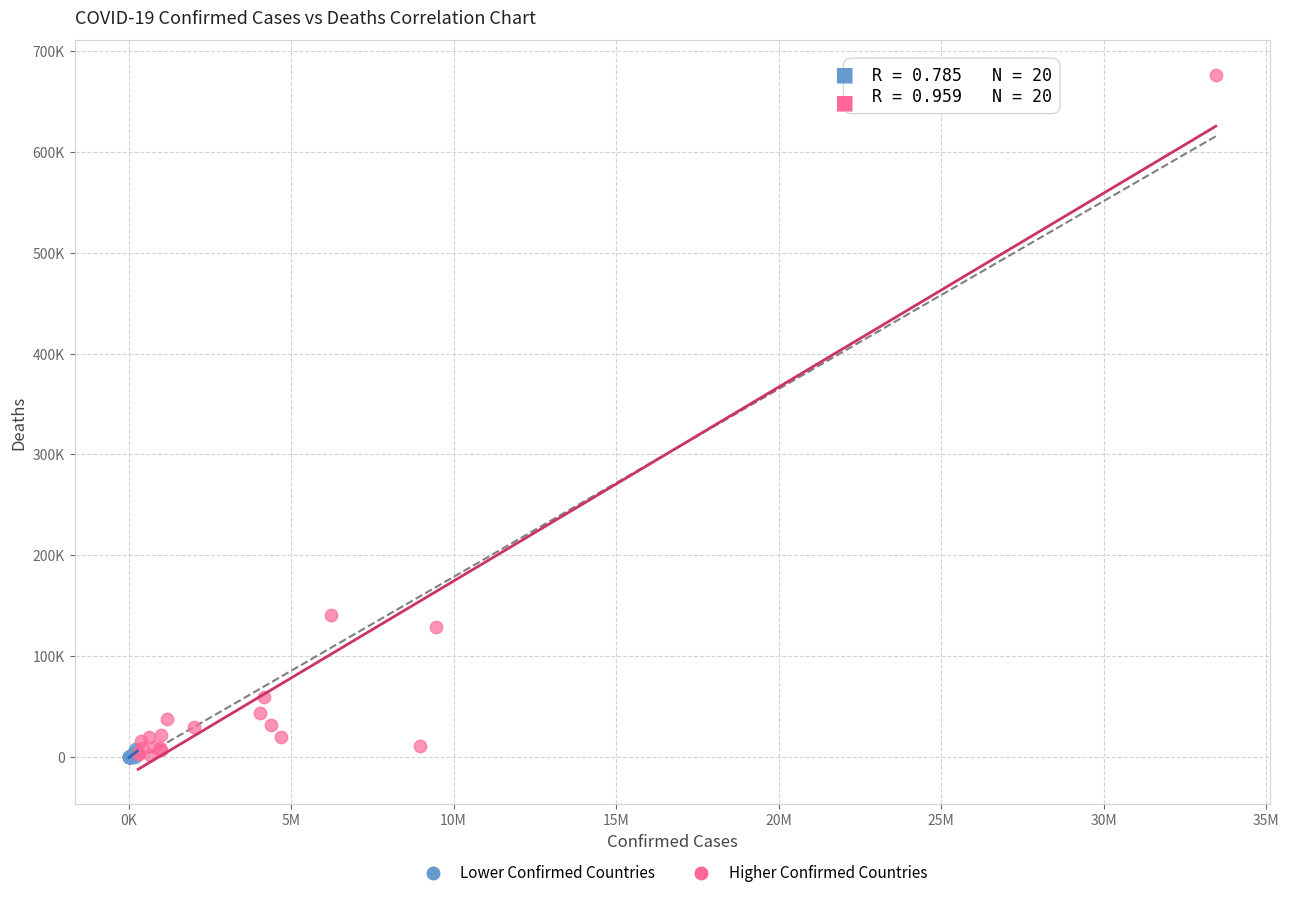

What are all the series names shown in the legend?

Lower Confirmed Countries, Higher Confirmed Countries